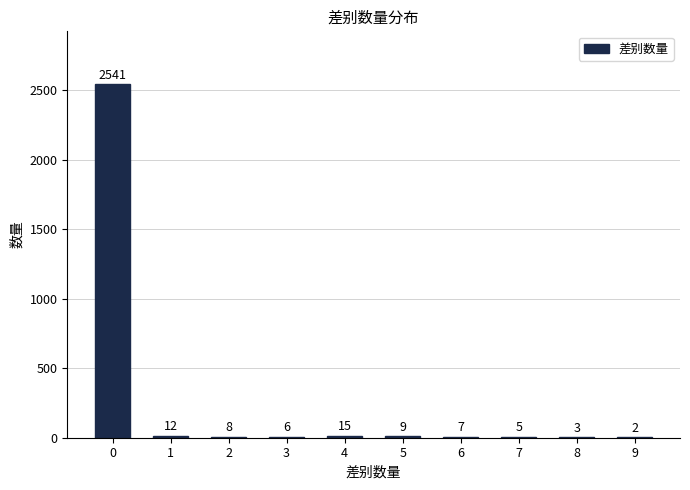

What is the sum of all values?

2608